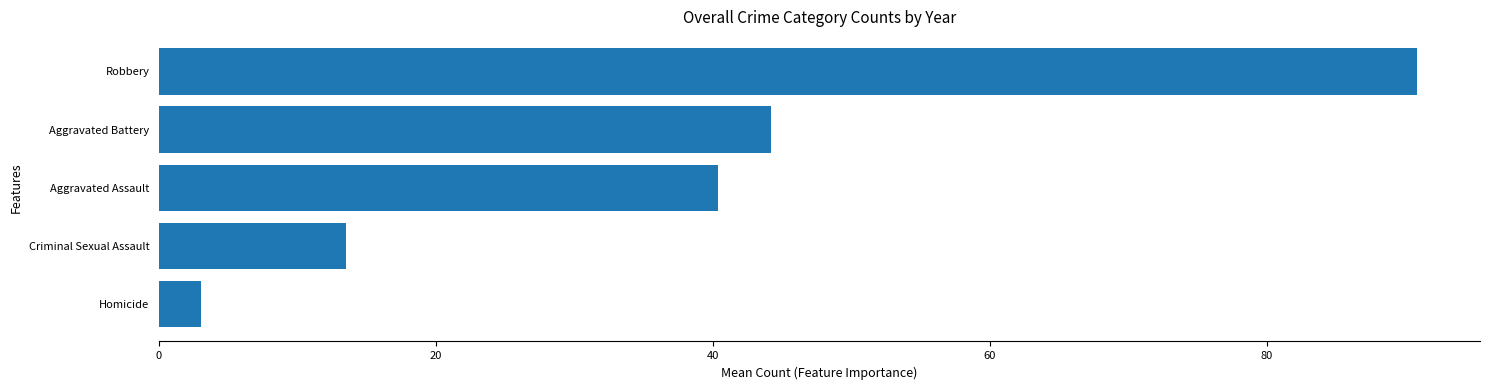

How many distinct data groups are displayed?

1